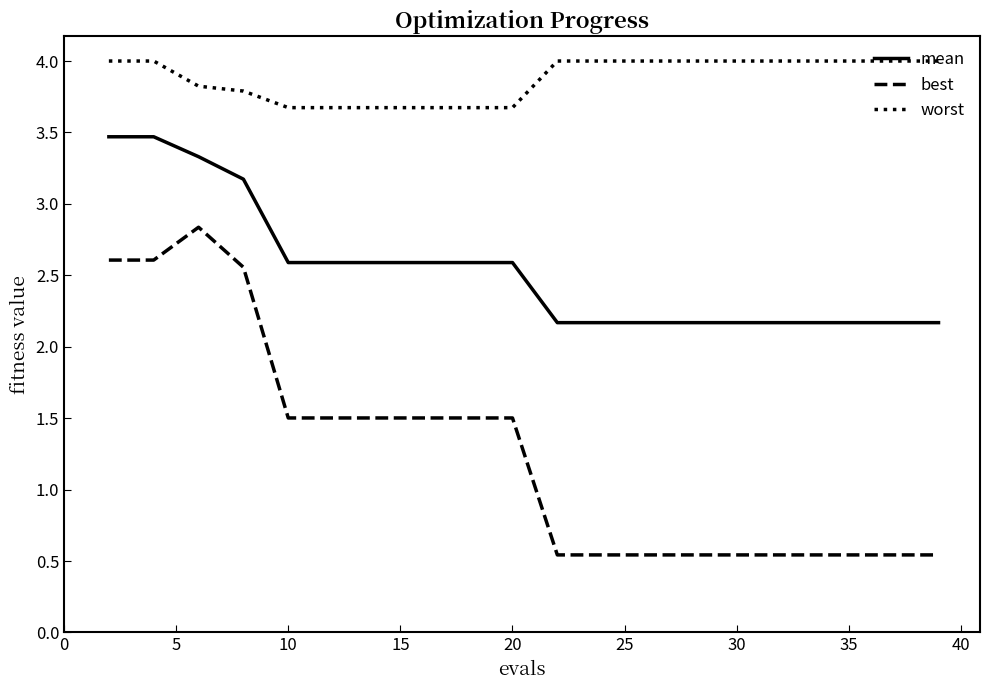

What are all the series names shown in the legend?

mean, best, worst